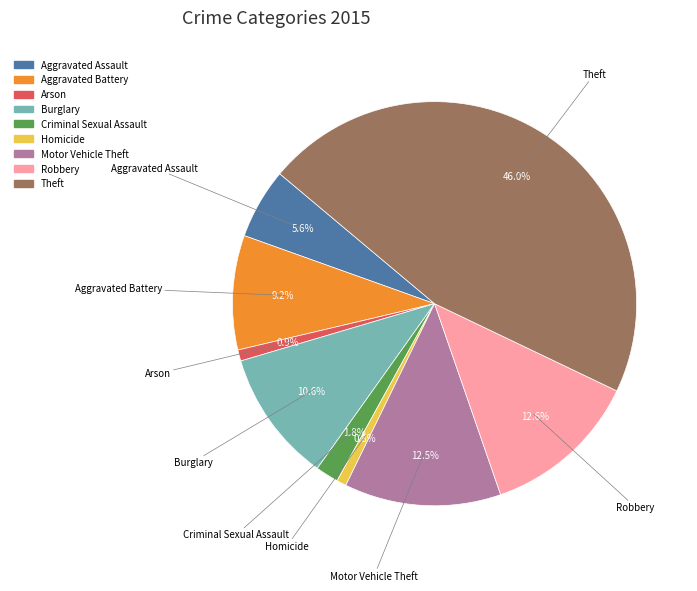

Count the number of slices in the pie.

9